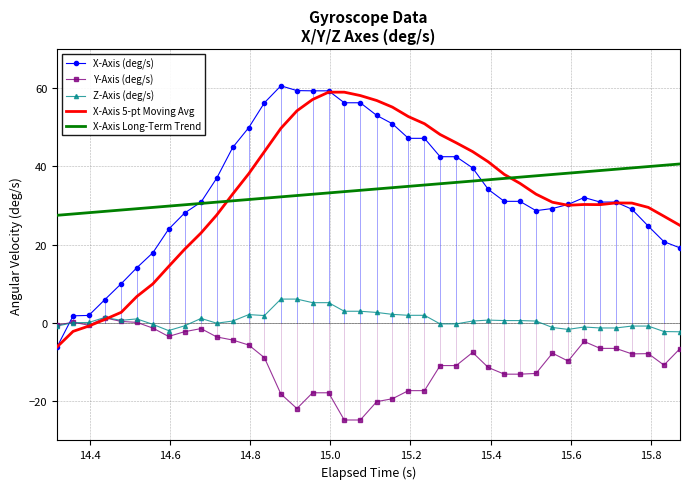

True or false: X-Axis Long-Term Trend and Y-Axis (deg/s) intersect in this chart.

False